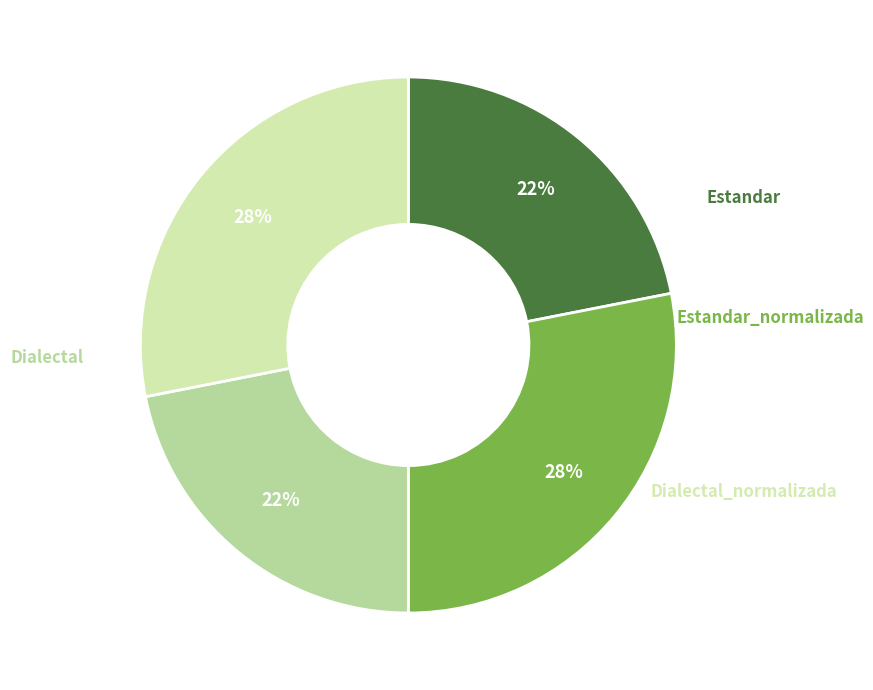

Rank the categories by value from highest to lowest.

Estandar_normalizada, Dialectal_normalizada, Estandar, Dialectal